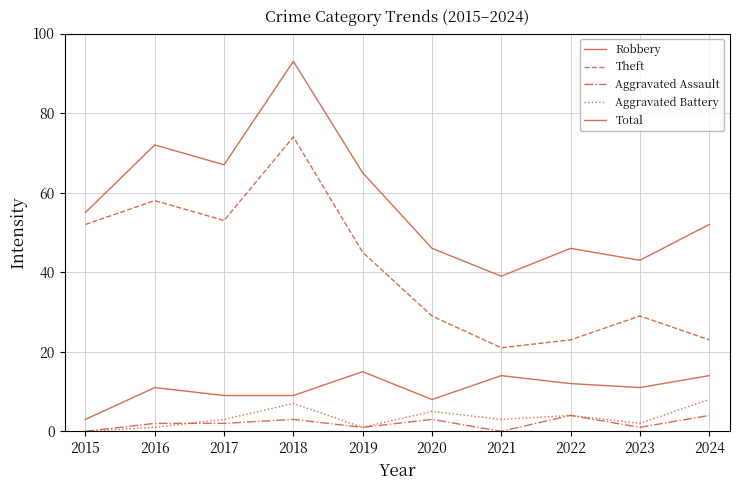

Does the chart have visible grid lines?

Yes